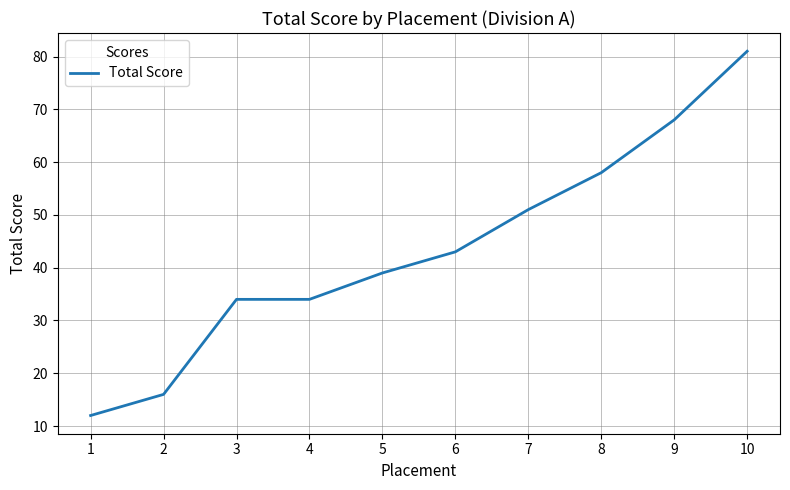

How many lines are shown in the chart?

1